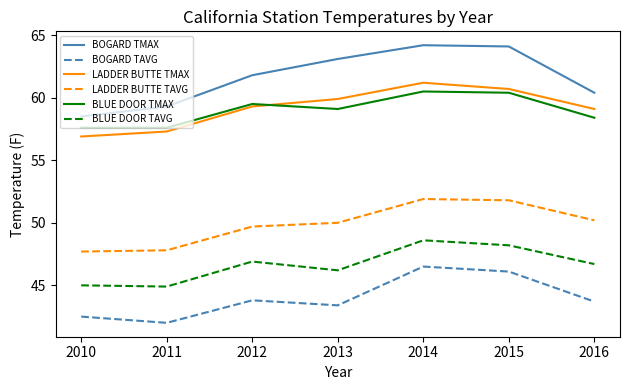

At 2012, list the series in order from smallest to largest.

BOGARD TAVG, BLUE DOOR TAVG, LADDER BUTTE TAVG, LADDER BUTTE TMAX, BLUE DOOR TMAX, BOGARD TMAX